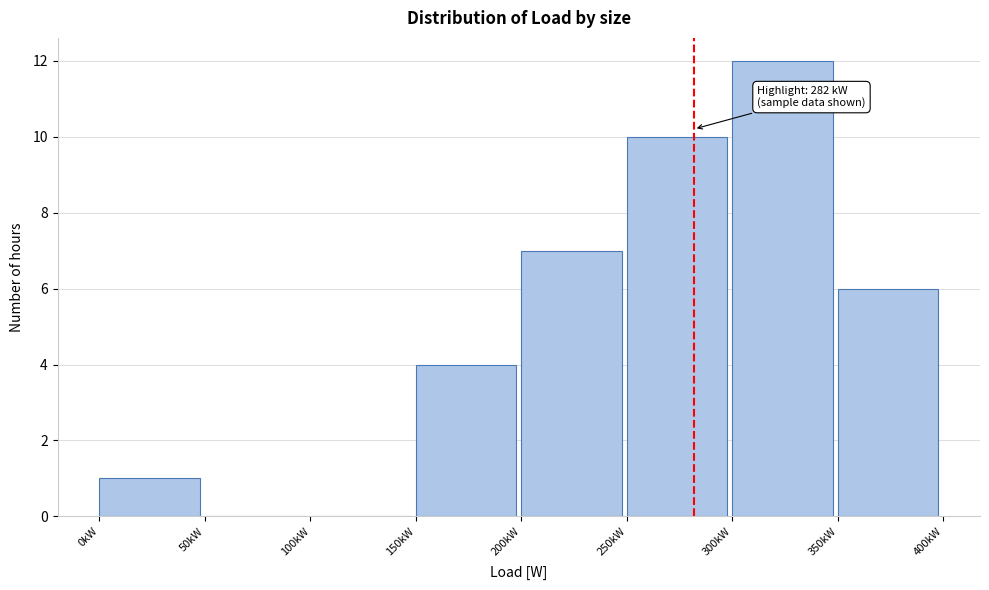

Reading left to right, what are all the values shown in this chart?

0kW=1	50kW=0	100kW=0	150kW=4	200kW=7	250kW=10	300kW=12	350kW=6